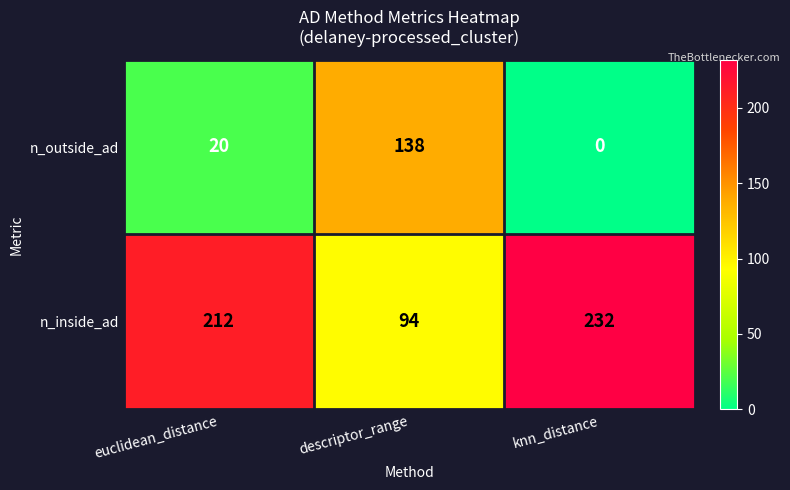

What is the sum of the n_outside_ad values at knn_distance and descriptor_range?

138